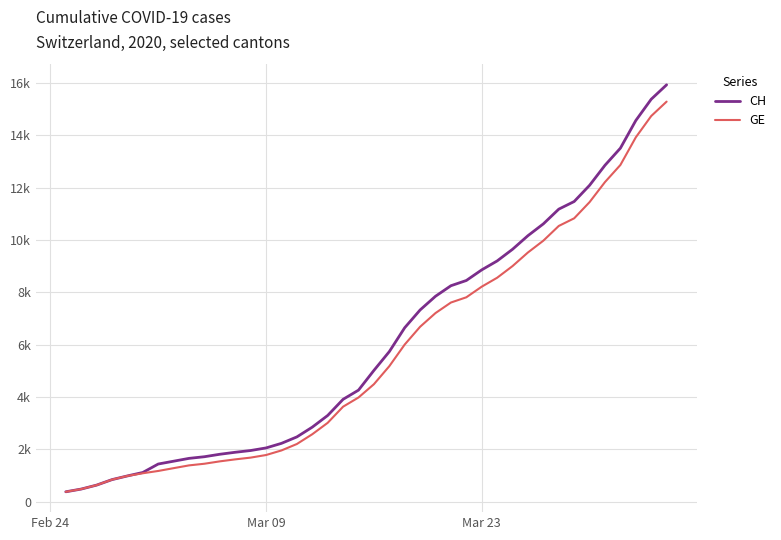

Which series has the largest range (max minus min)?

CH